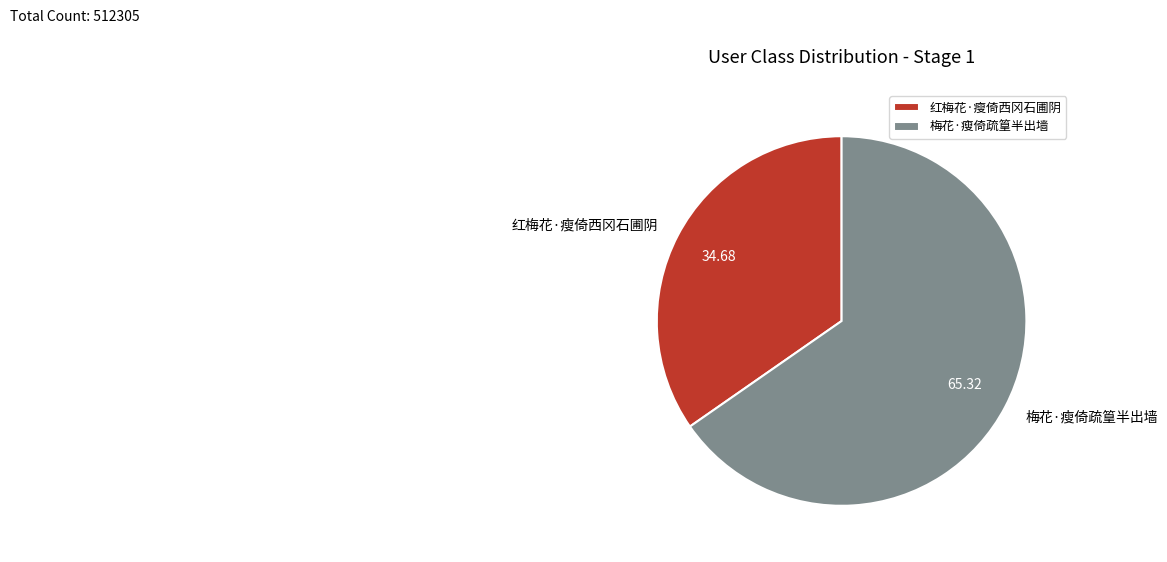

What is the majority slice?

梅花·瘦倚疏篁半出墙